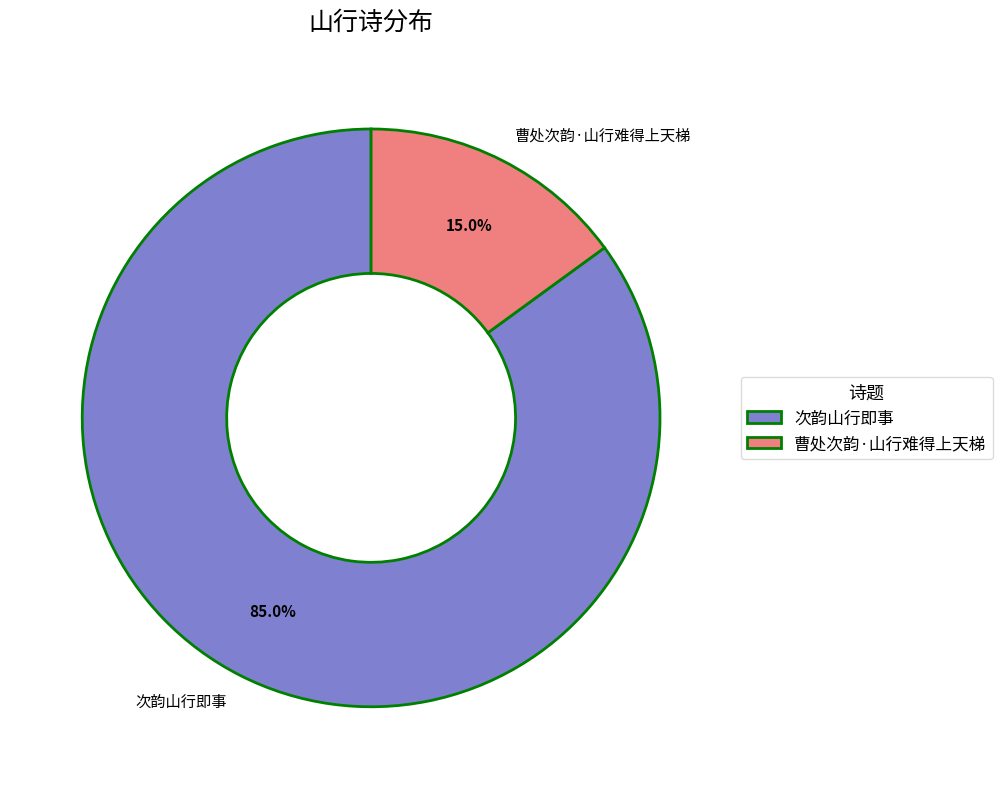

Which slice represents more than half of the pie?

次韵山行即事